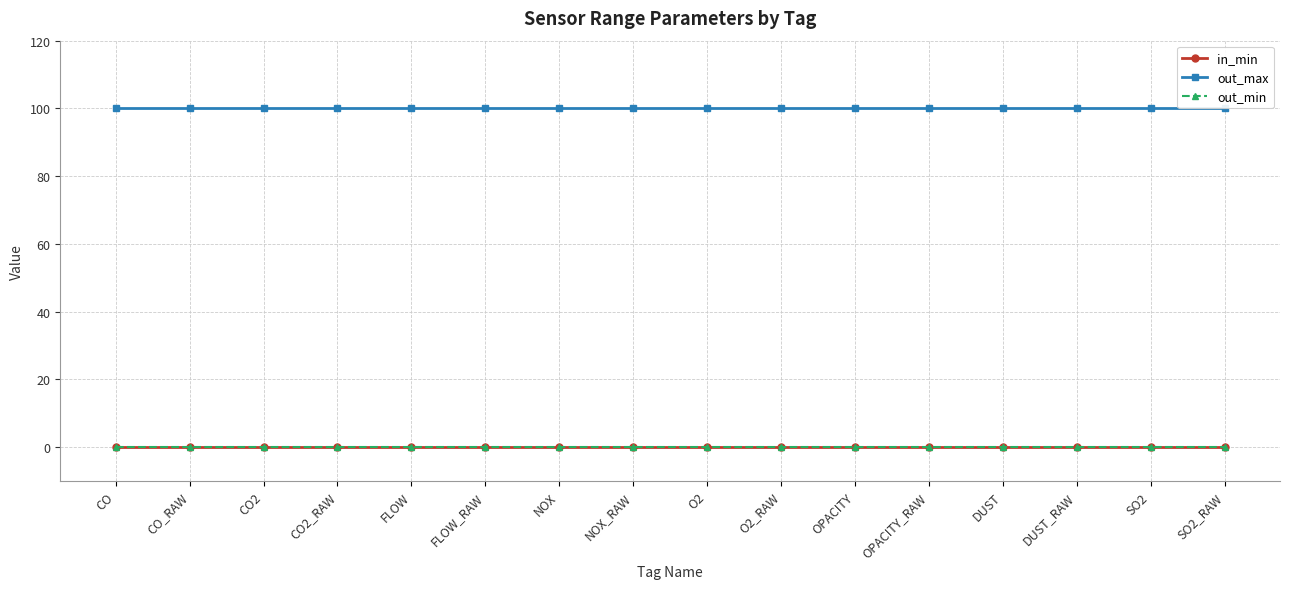

Rank the categories by out_min value from lowest to highest.

CO, CO_RAW, CO2, CO2_RAW, FLOW, FLOW_RAW, NOX, NOX_RAW, O2, O2_RAW, OPACITY, OPACITY_RAW, DUST, DUST_RAW, SO2, SO2_RAW